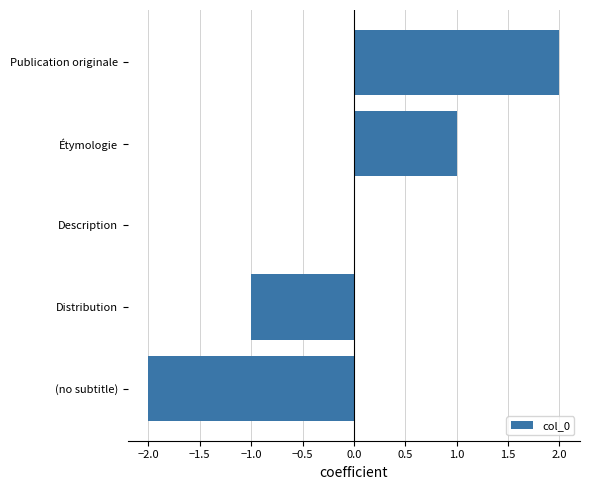

What is the change in value from (no subtitle) to Étymologie?

+3